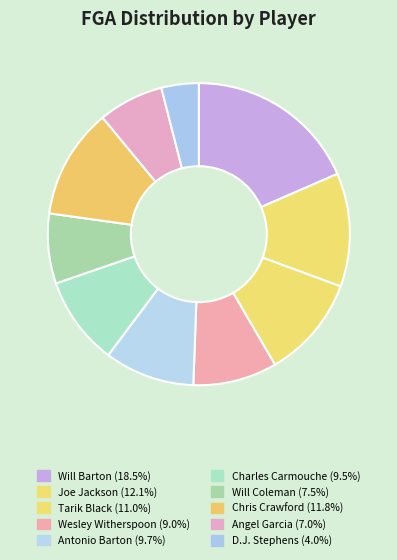

Combined, do Tarik Black and Chris Crawford account for over 50%?

No